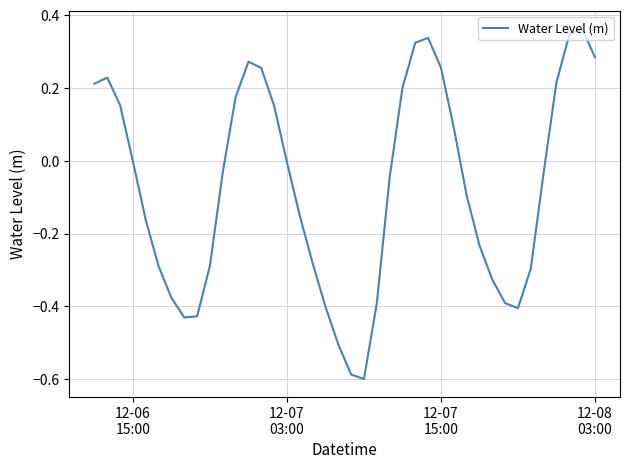

What is the difference between the maximum and minimum values?

1.0